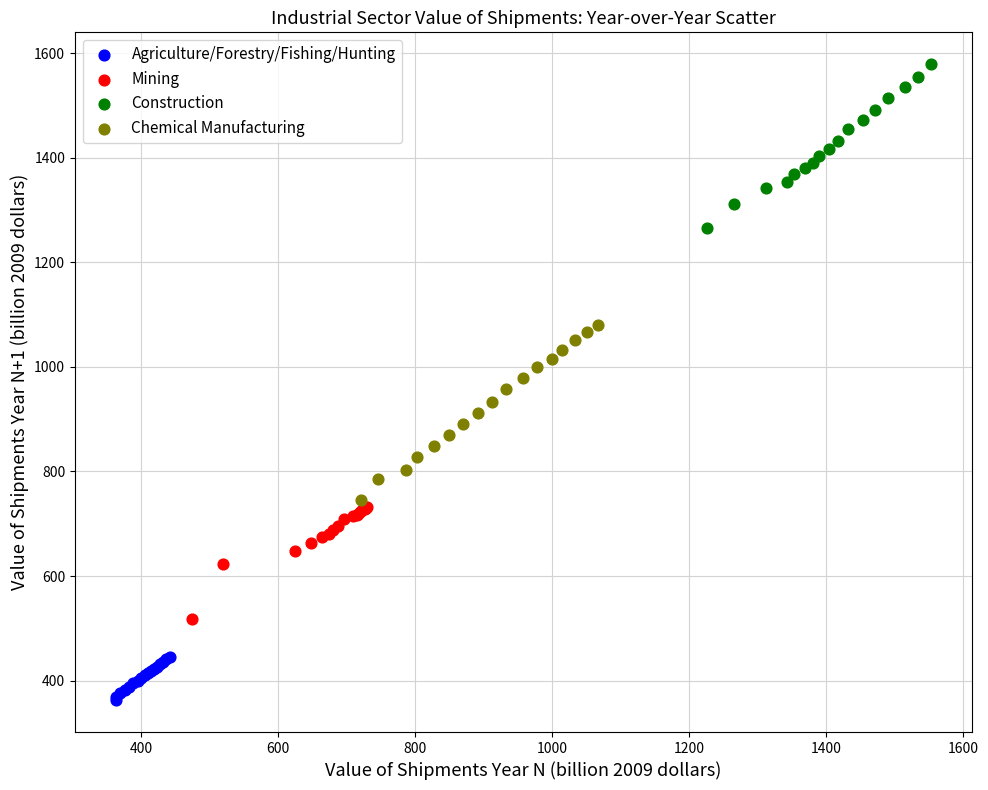

Which series has the largest Y range (max minus min)?

Chemical Manufacturing